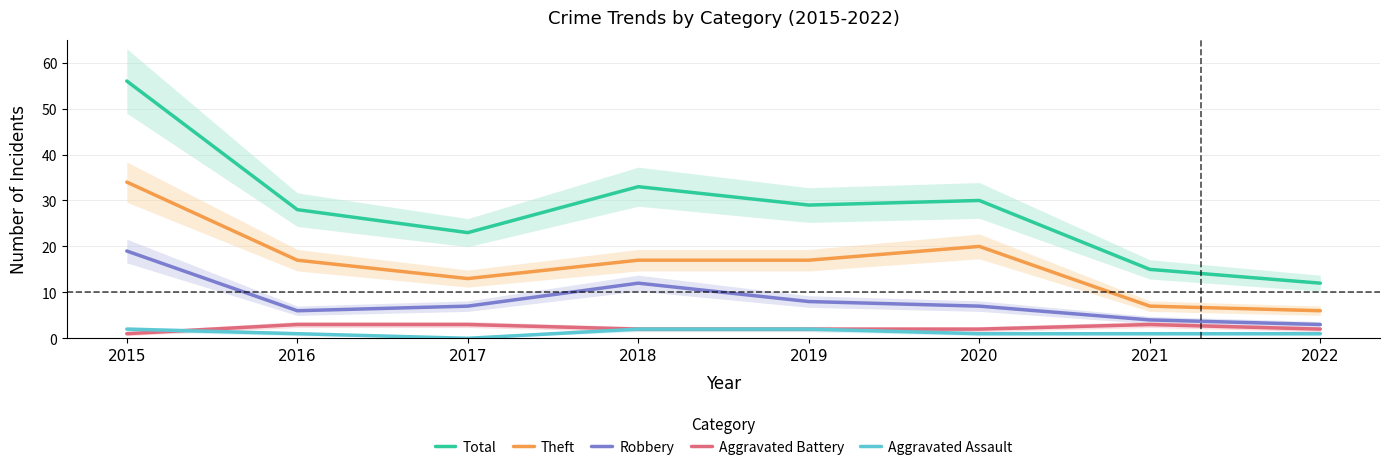

Does the chart have visible grid lines?

Yes